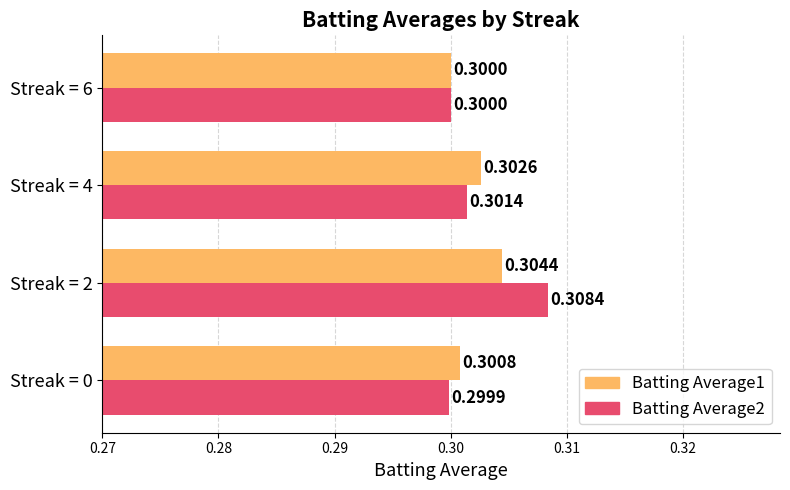

What is the average value of the Batting Average2 series?

0.3